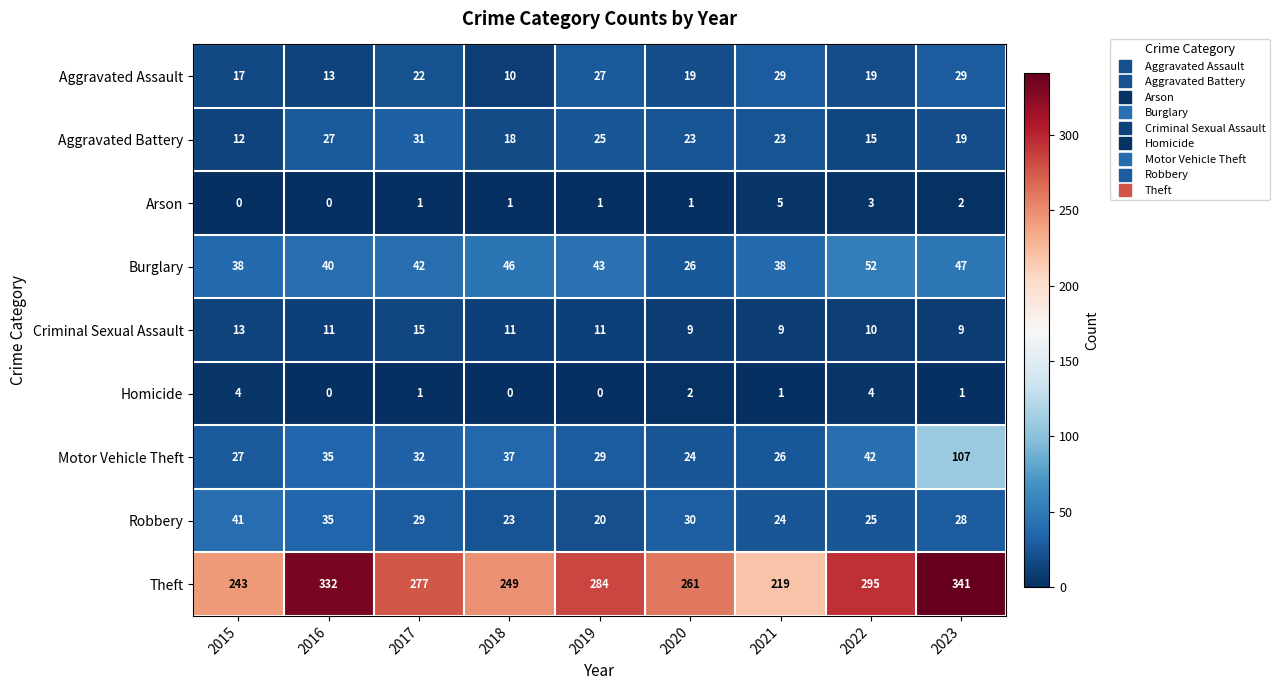

True or false: Aggravated Assault has a value of 44 at 2023.

False